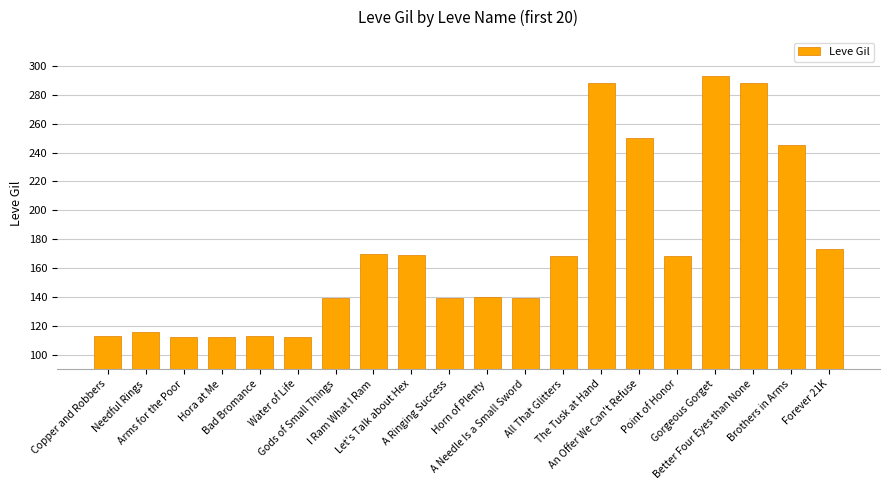

Reading right to left, transcribe all the data shown in this chart.

Forever 21K=173	Brothers in Arms=245	Better Four Eyes than None=288	Gorgeous Gorget=293	Point of Honor=168	An Offer We Can't Refuse=250	The Tusk at Hand=288	All That Glitters=168	A Needle Is a Small Sword=139	Horn of Plenty=140	A Ringing Success=139	Let's Talk about Hex=169	I Ram What I Ram=170	Gods of Small Things=139	Water of Life=112	Bad Bromance=113	Hora at Me=112	Arms for the Poor=112	Needful Rings=116	Copper and Robbers=113